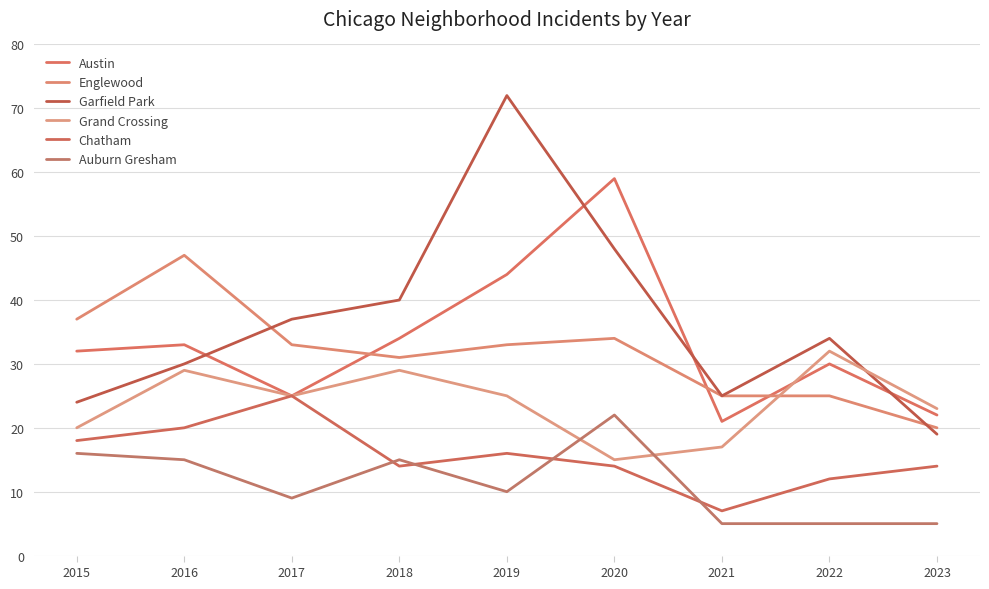

True or false: Auburn Gresham and Austin intersect in this chart.

False